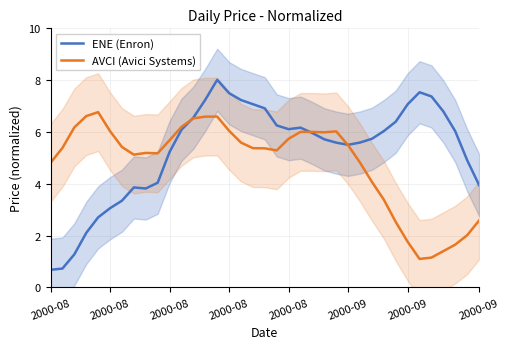

After their last crossing, which series has the higher values: ENE (Enron) or AVCI (Avici Systems)?

ENE (Enron)